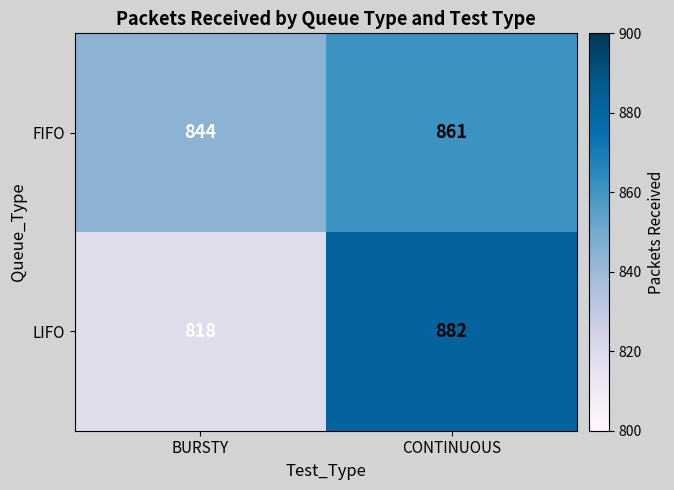

What value does the LIFO series have at BURSTY, to the nearest 10?

820